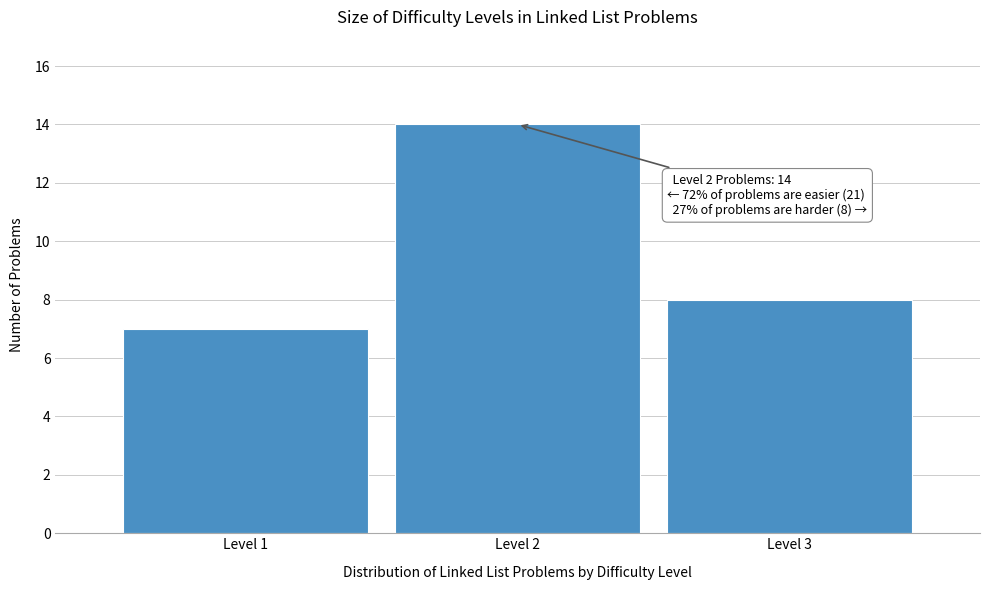

Reading left to right, transcribe all the data shown in this chart.

7	14	8